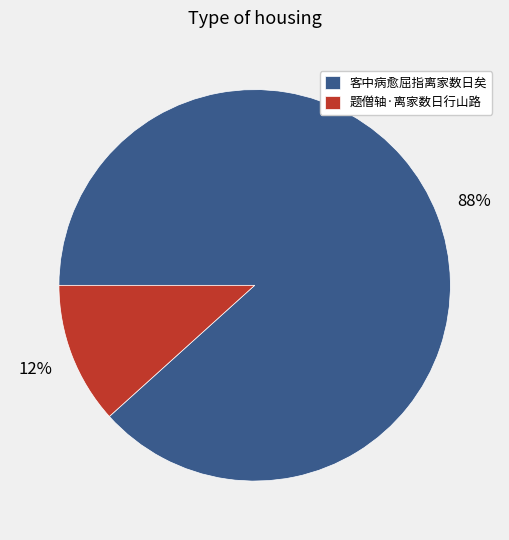

The 题僧轴·离家数日行山路 slice represents 12% of the pie. True or false?

True